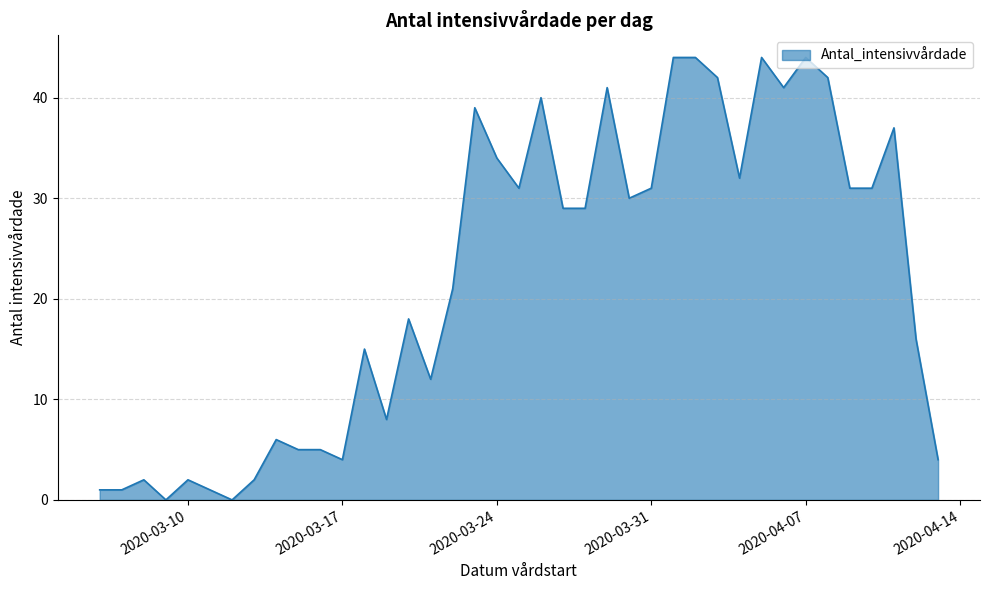

What is the greatest value displayed?

44